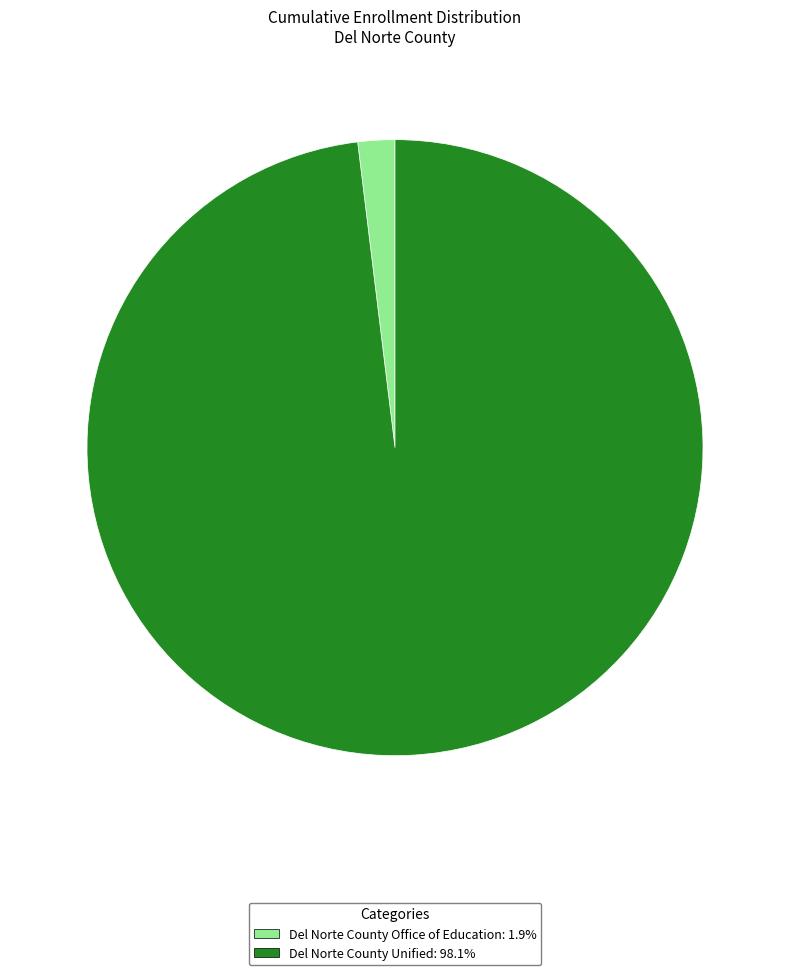

Which category has the biggest portion of the pie?

Del Norte County Unified